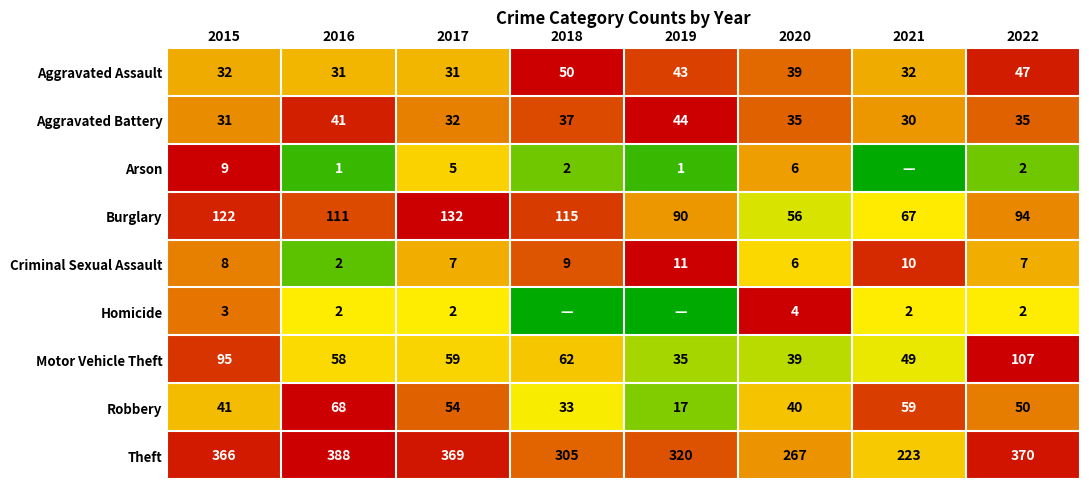

Which series has the largest total across all categories?

Theft